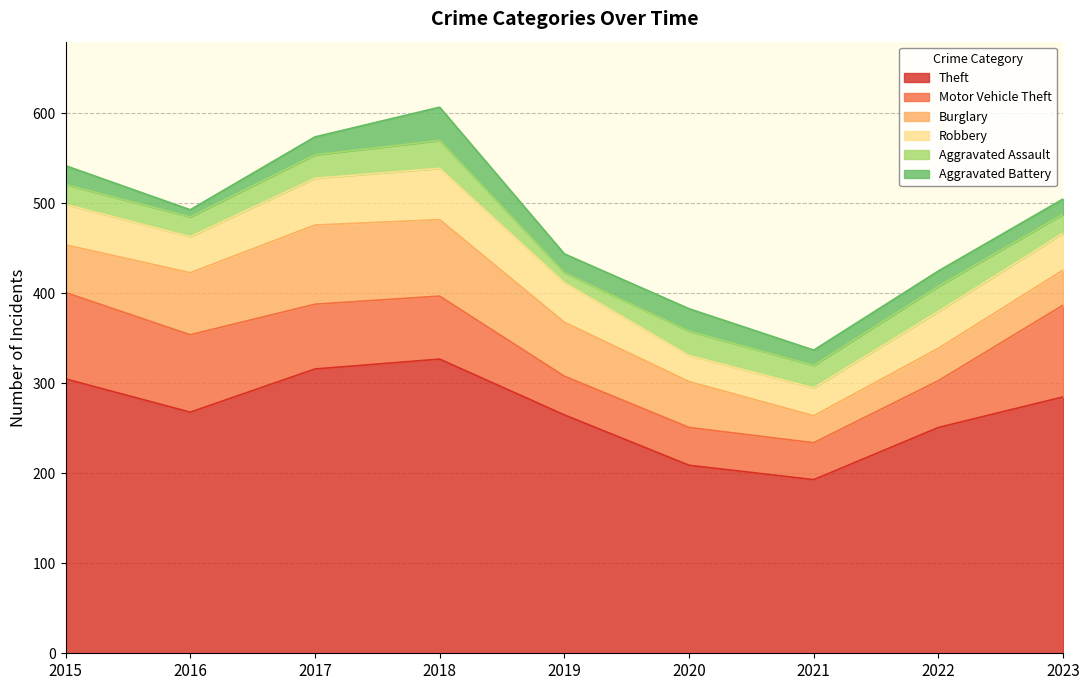

What is the difference between the maximum and minimum values in the Robbery series?

28